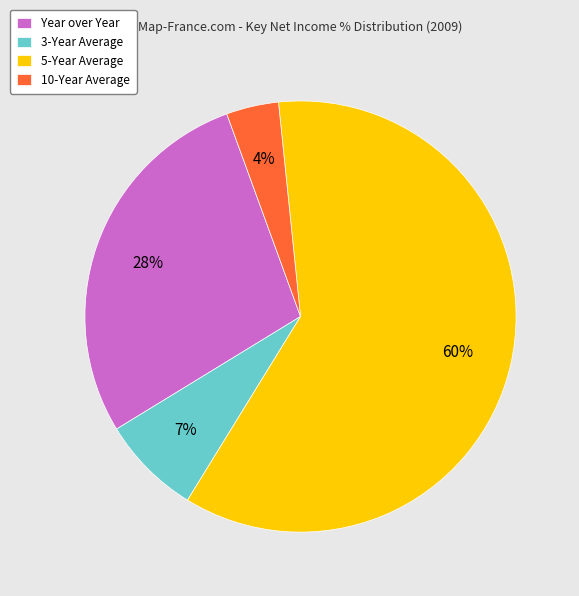

How many segments does this pie chart have?

4